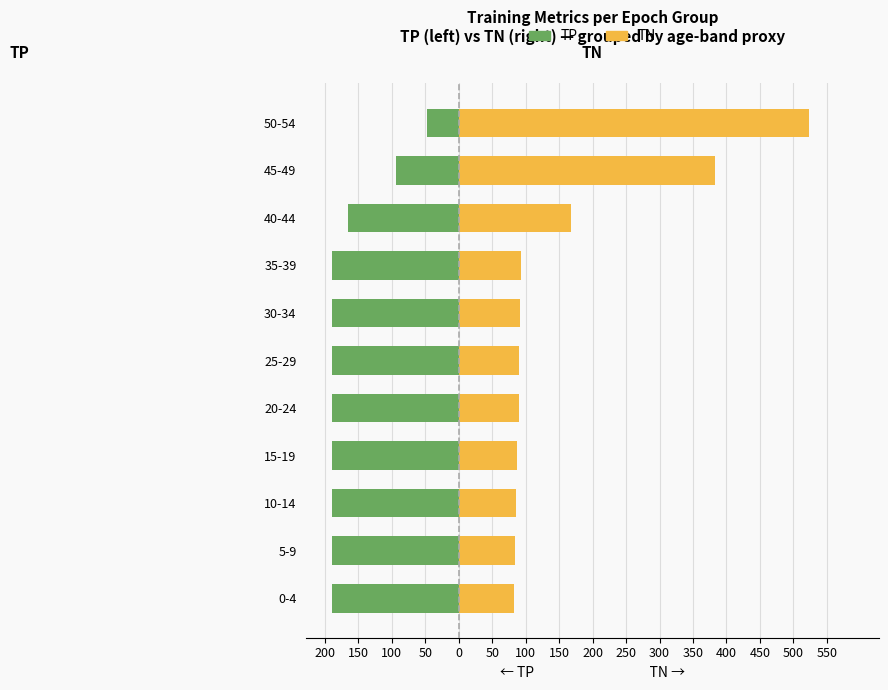

True or false: TP has a value of -112 at 0-4.

False